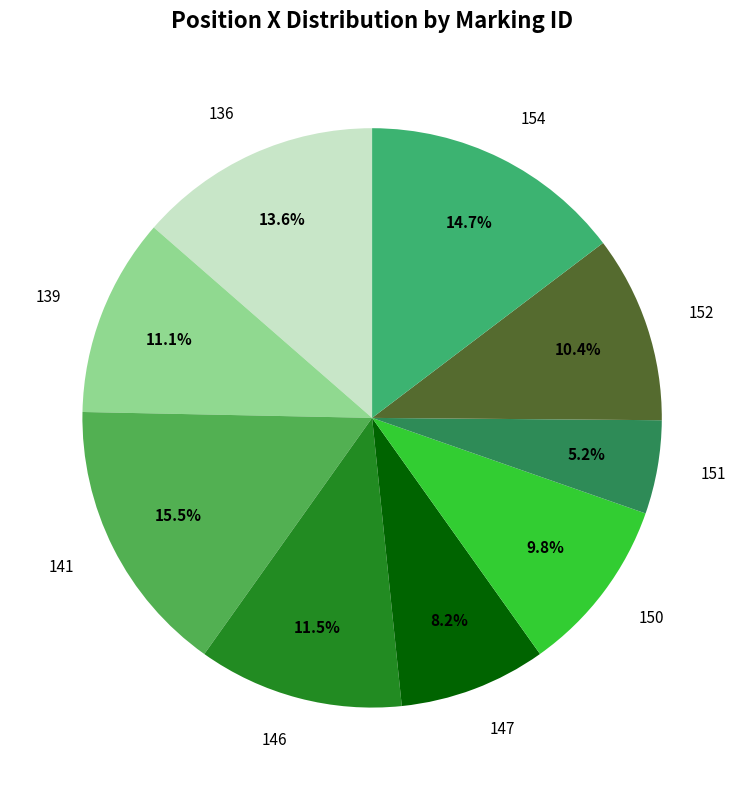

The 146 slice represents 1% of the pie. True or false?

False